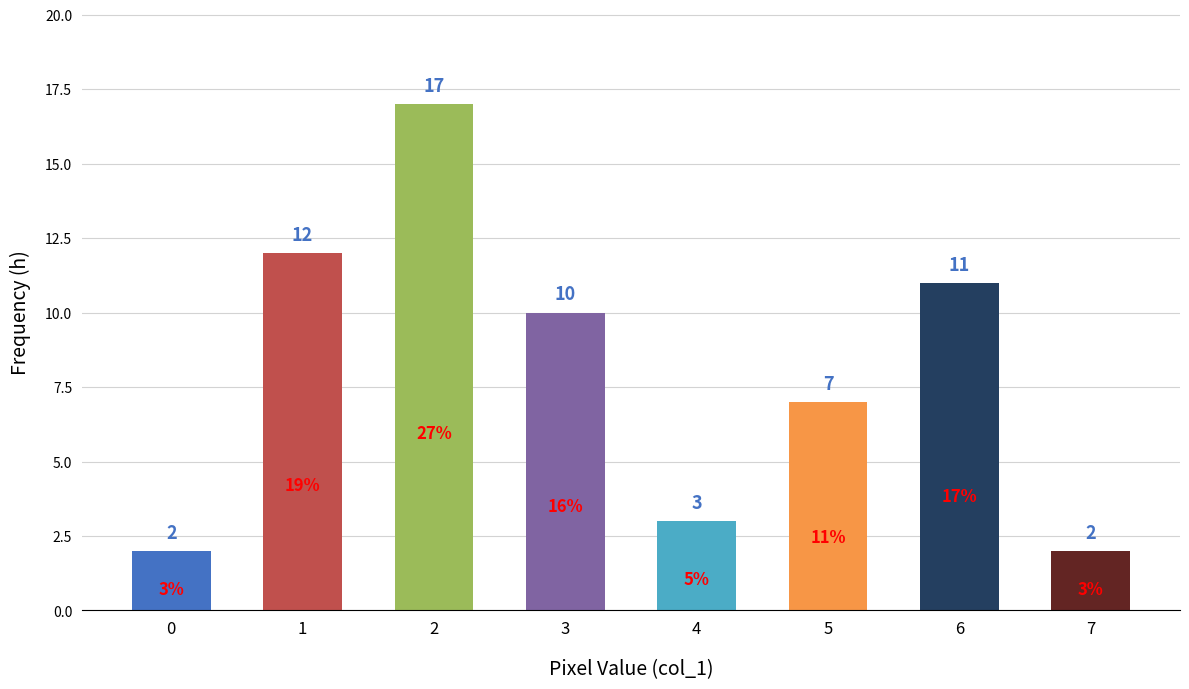

What is the value of the 2nd bar from the left?

12